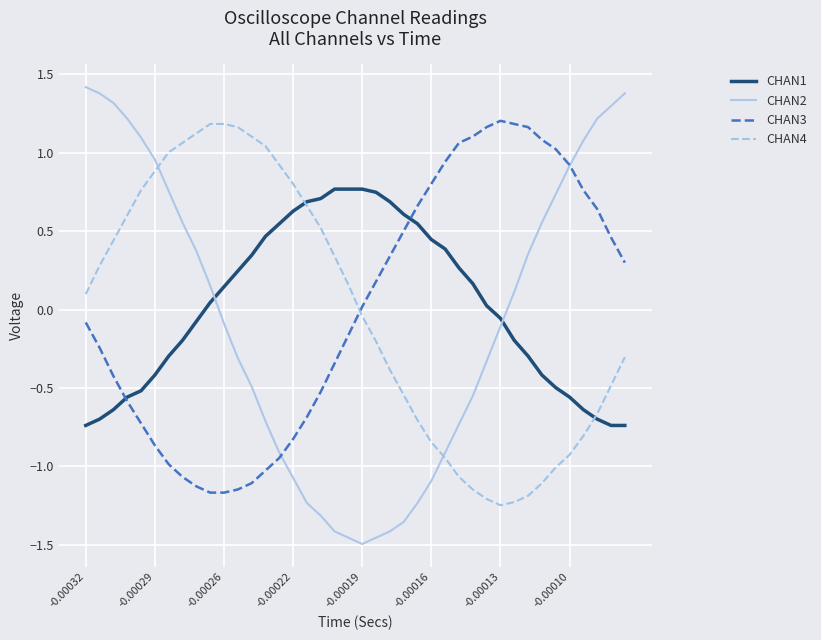

How many times do CHAN3 and CHAN2 cross each other?

2